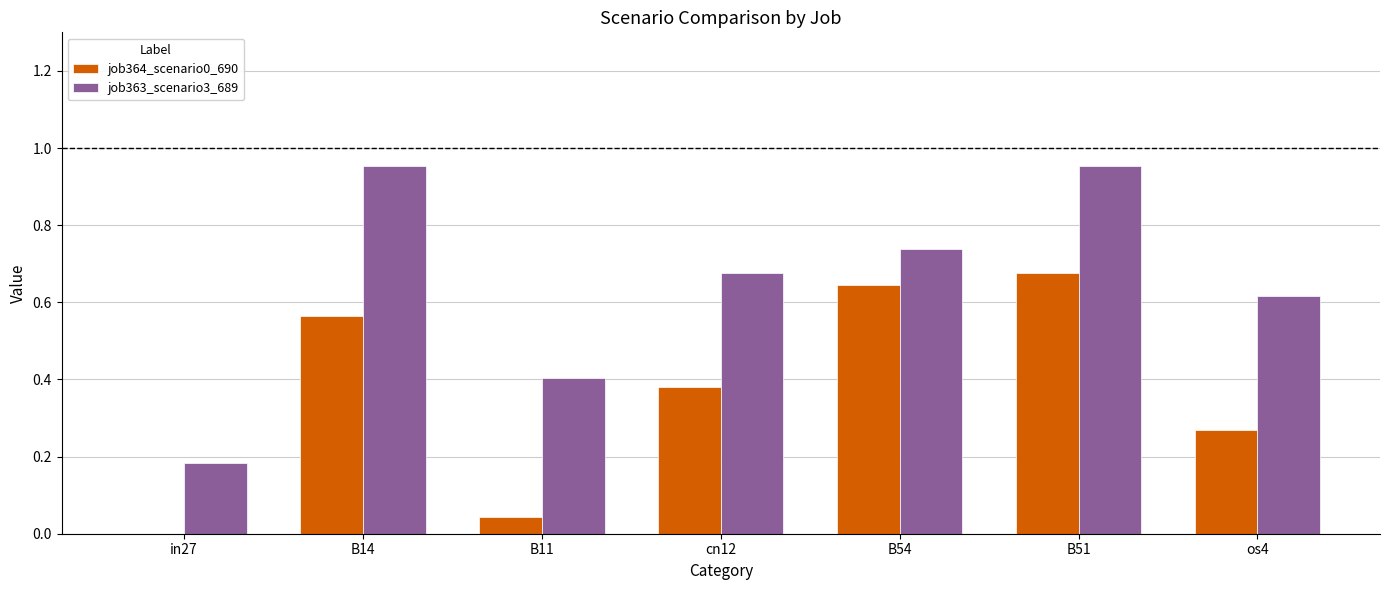

Does the chart contain stacked bars?

No